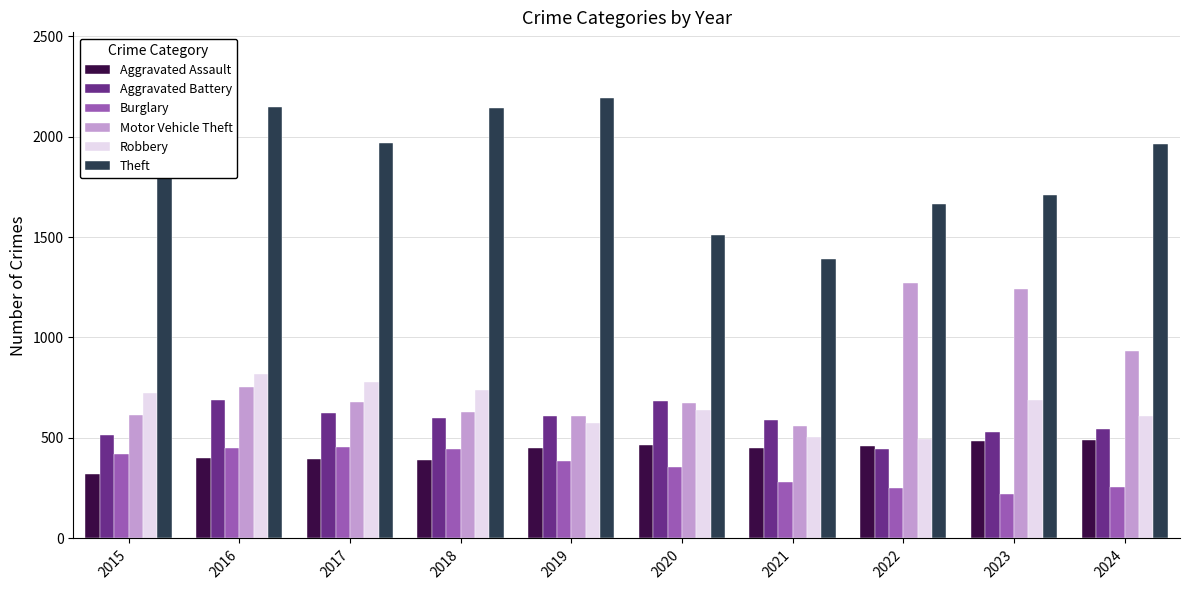

True or false: Theft has a value of 2190 at 2019.

True